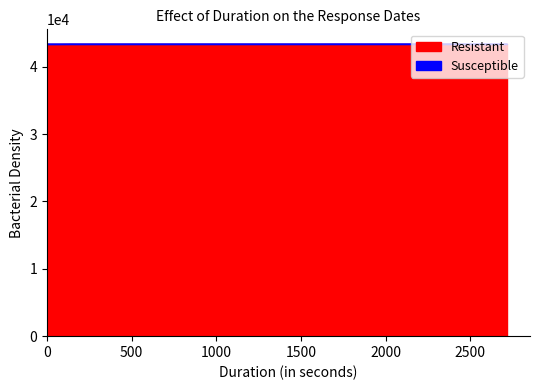

What is the lowest value of the Susceptible series?

43378.5